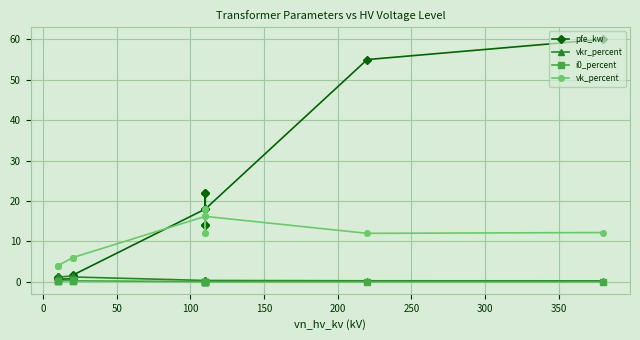

The i0_percent series shows 0.0 at 12. True or false?

False